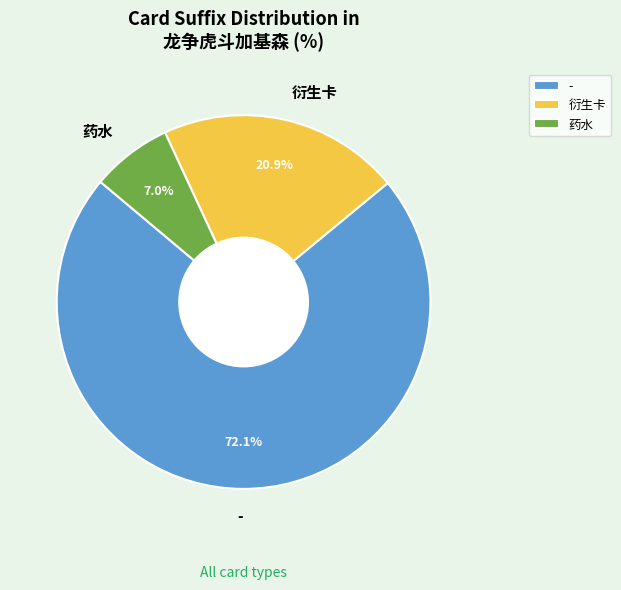

How many slices are in this pie chart?

3